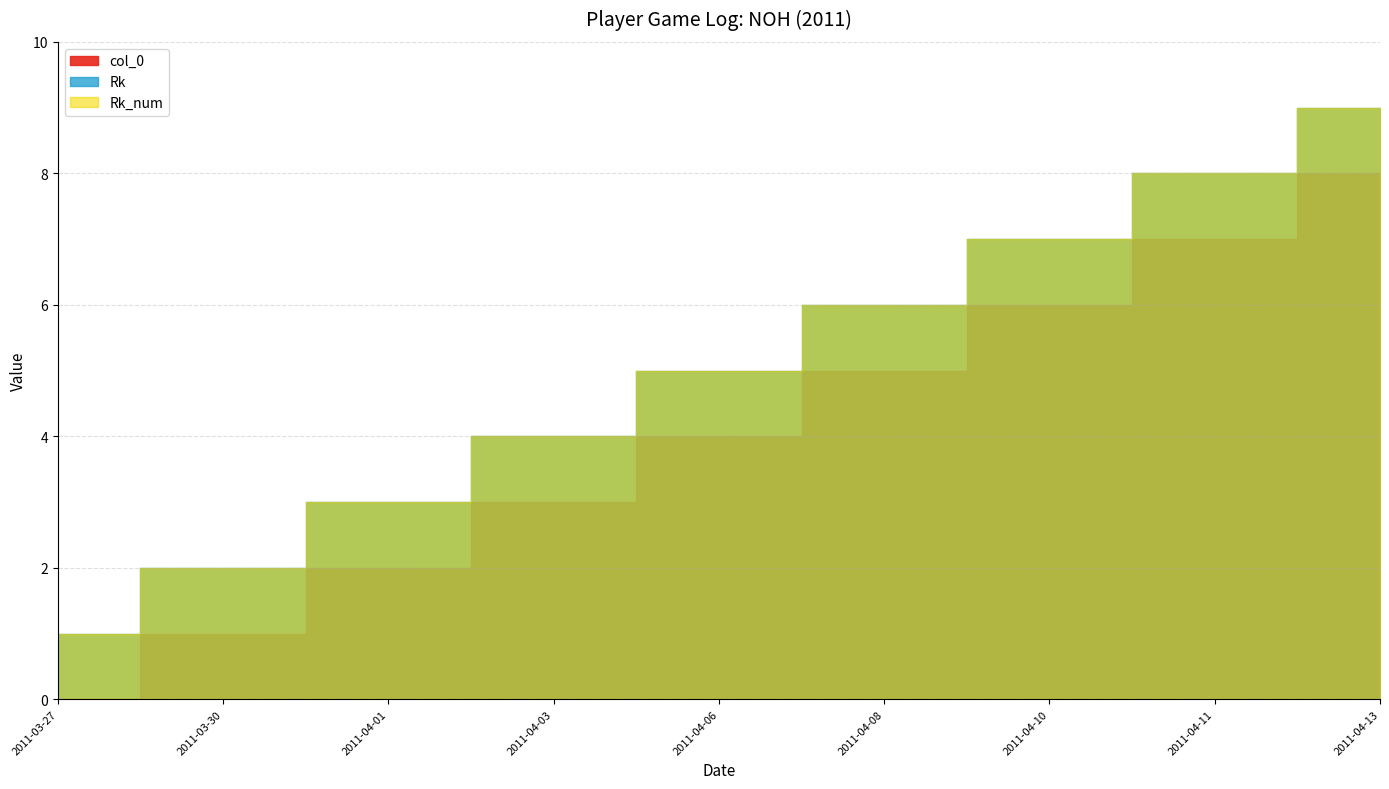

Which series has the widest spread of values?

col_0